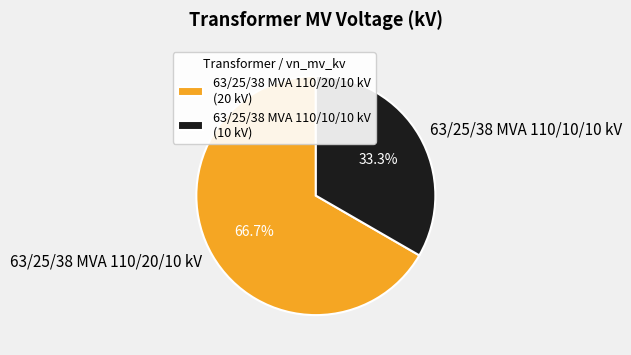

What percentage is NOT represented by 63/25/38 MVA 110/10/10 kV?

66.7%